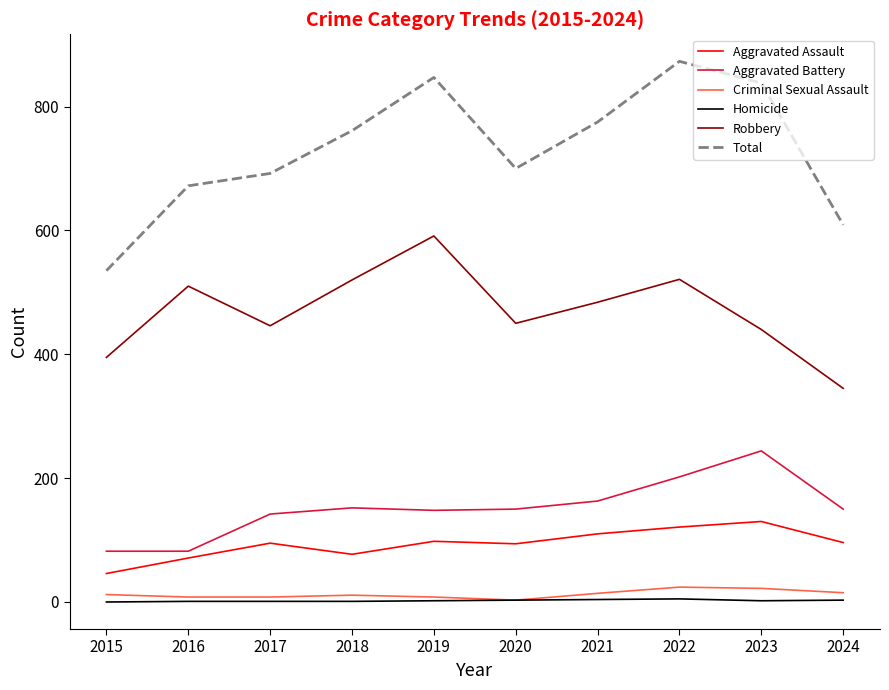

In Total, how many points are lower than both neighbors (excluding endpoints)?

1